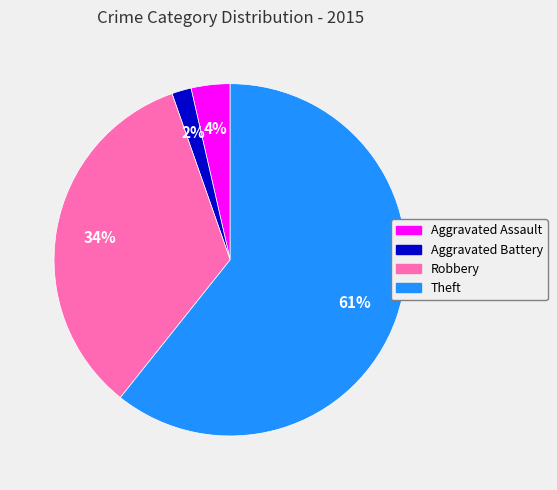

To the nearest percent, what is the combined percentage of Aggravated Assault and Theft?

64%